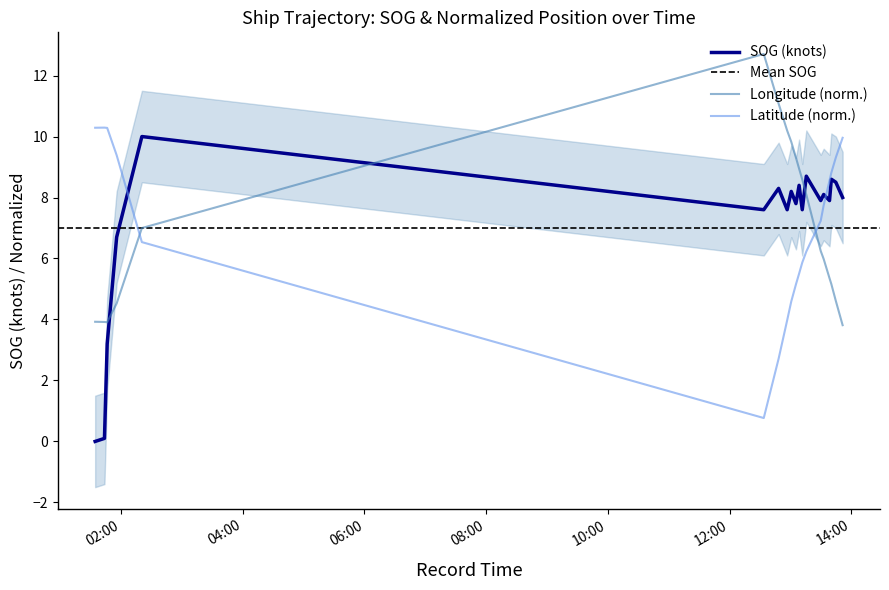

What is the difference between the Longitude values at 2024-04-25 13:15:44 and 2024-04-25 13:29:57?

1.8